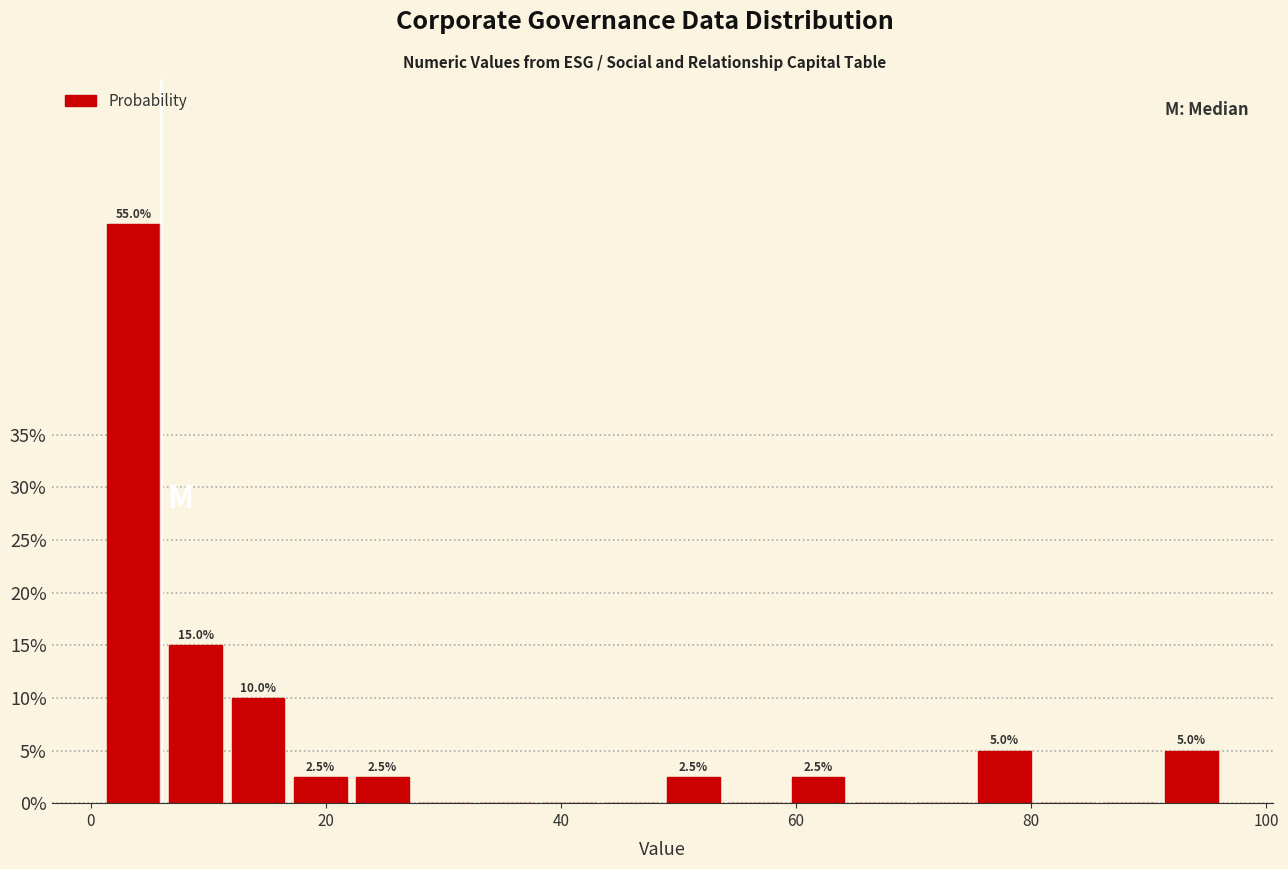

Around what value on the x-axis is the tallest bar? Give the approximate position of its centre, as read against the axis.

4